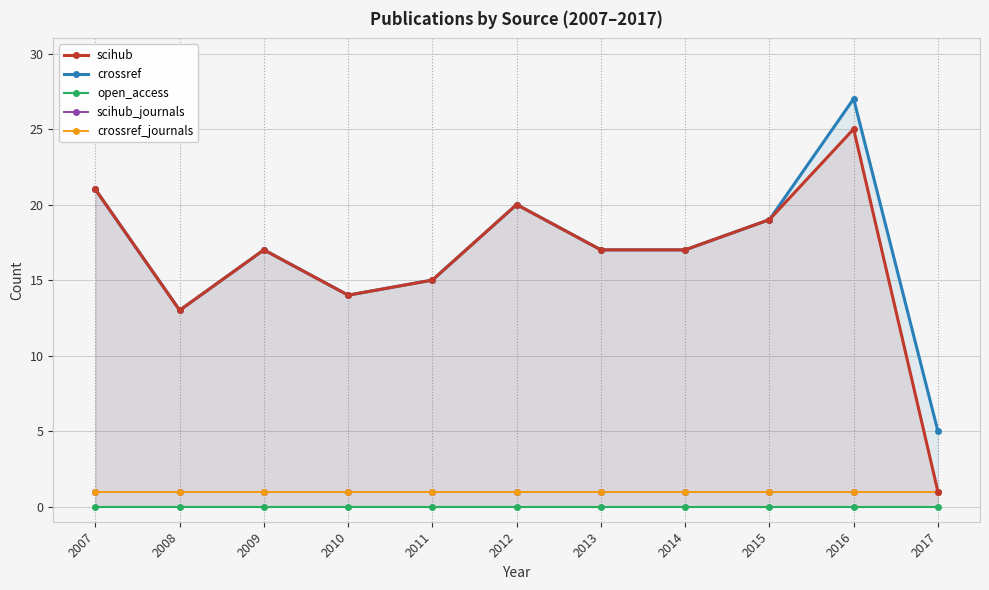

How many series are shown in this chart?

5